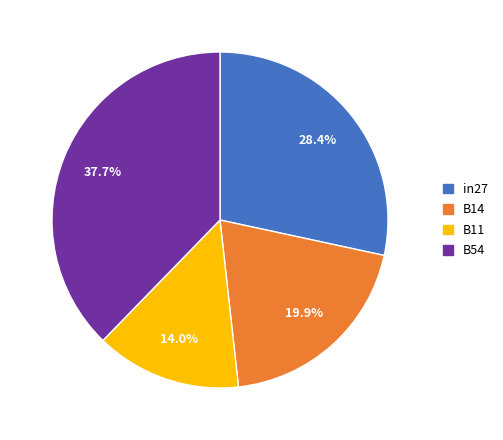

Count the number of slices in the pie.

4